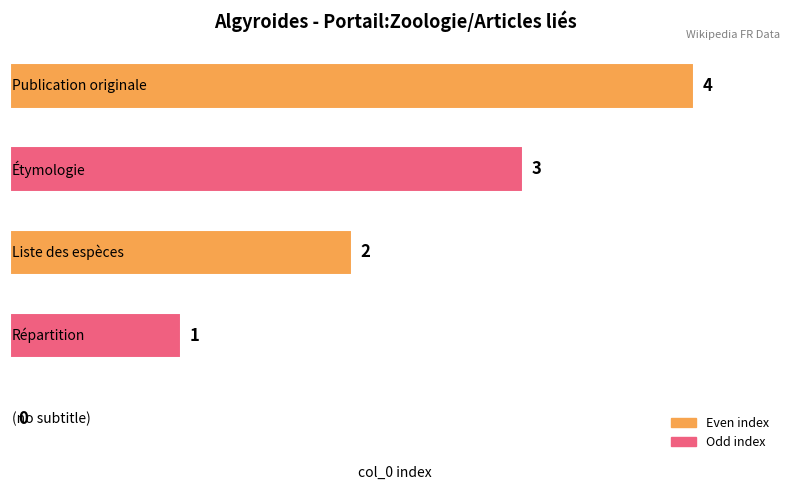

What is the greatest value displayed?

4